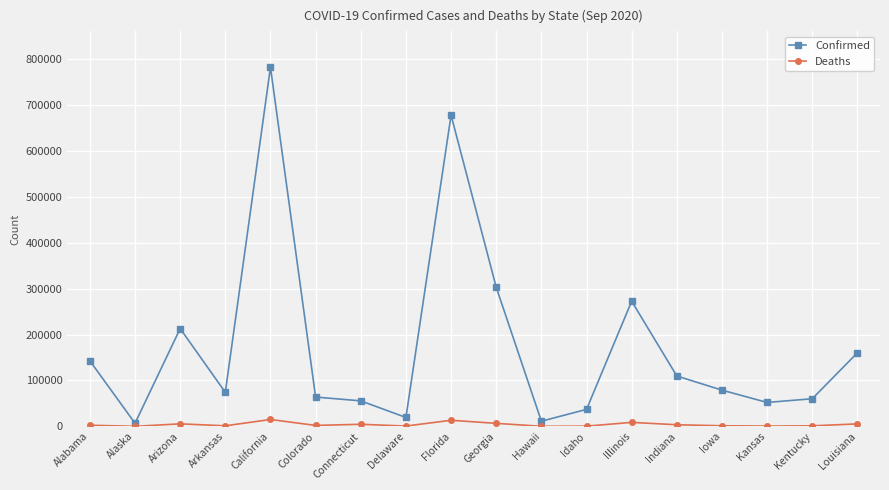

Which series has the largest total across all categories?

Confirmed